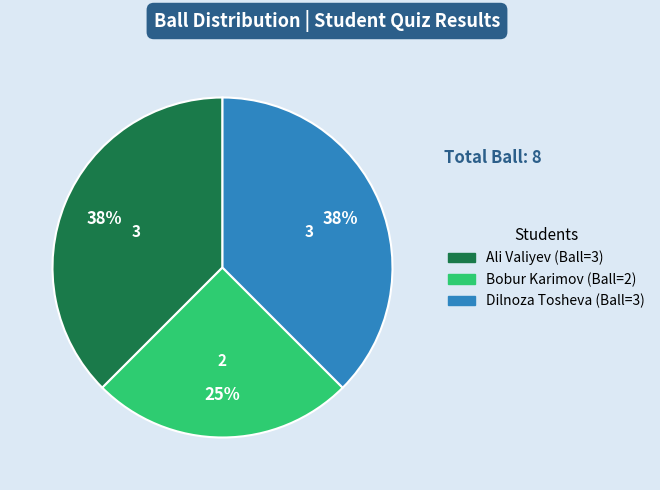

What percentage is the Bobur Karimov slice, to the nearest percent?

25%